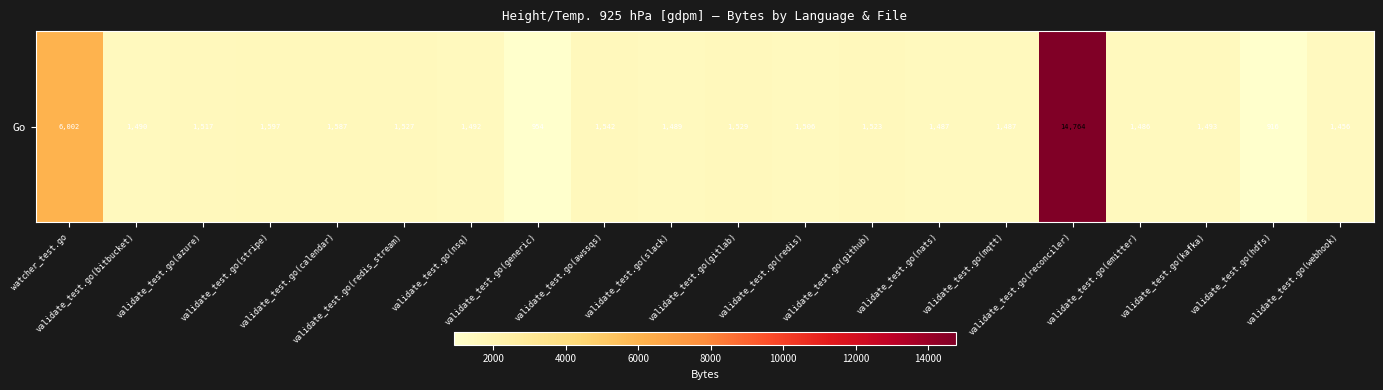

Reading right to left, list all the values displayed in this chart.

1456	916	1493	1486	14764	1487	1487	1523	1506	1529	1489	1542	954	1492	1527	1587	1597	1517	1490	6002